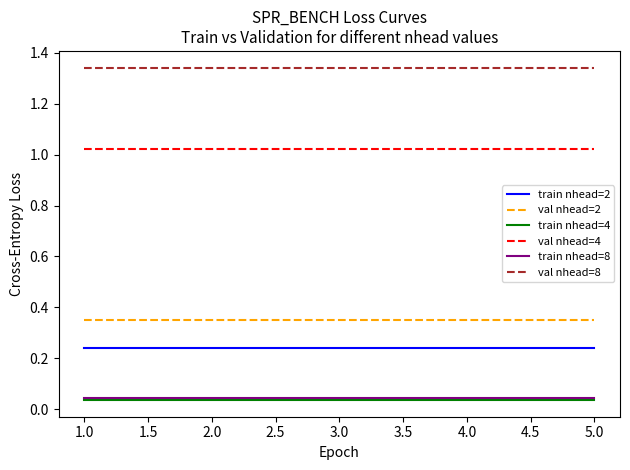

What position from the right is 2.0?

4